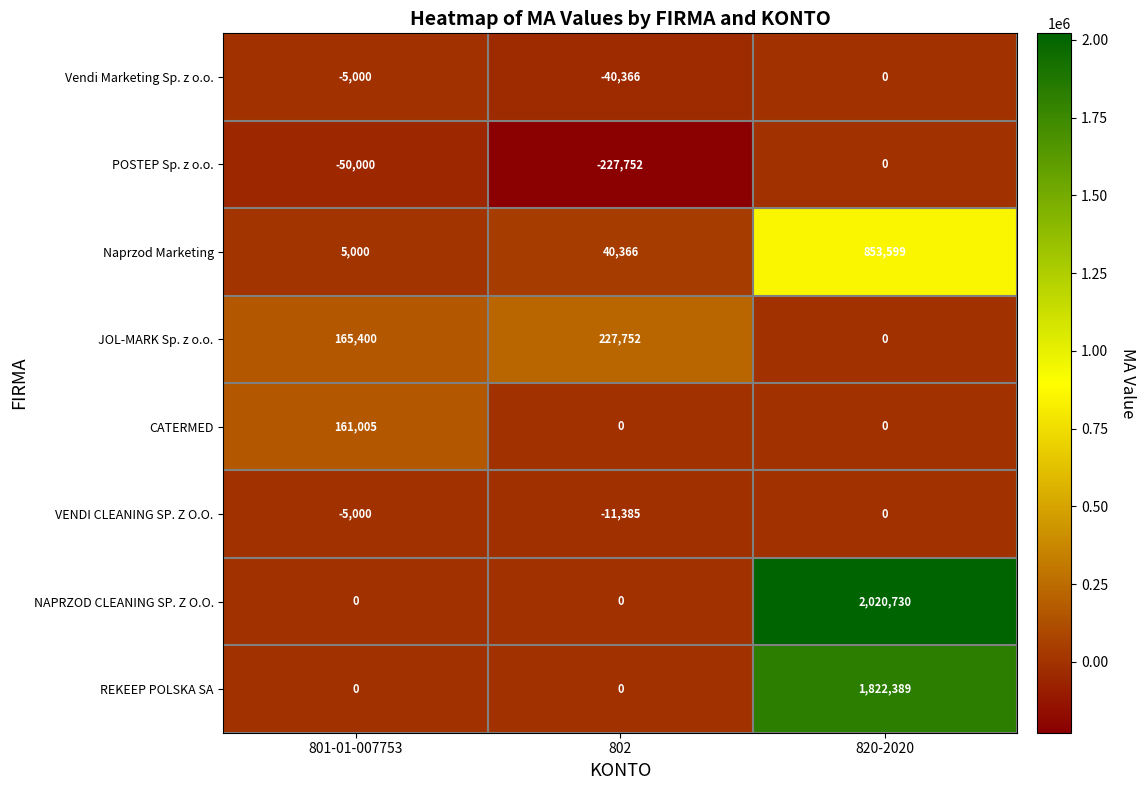

How many series are shown in this chart?

8